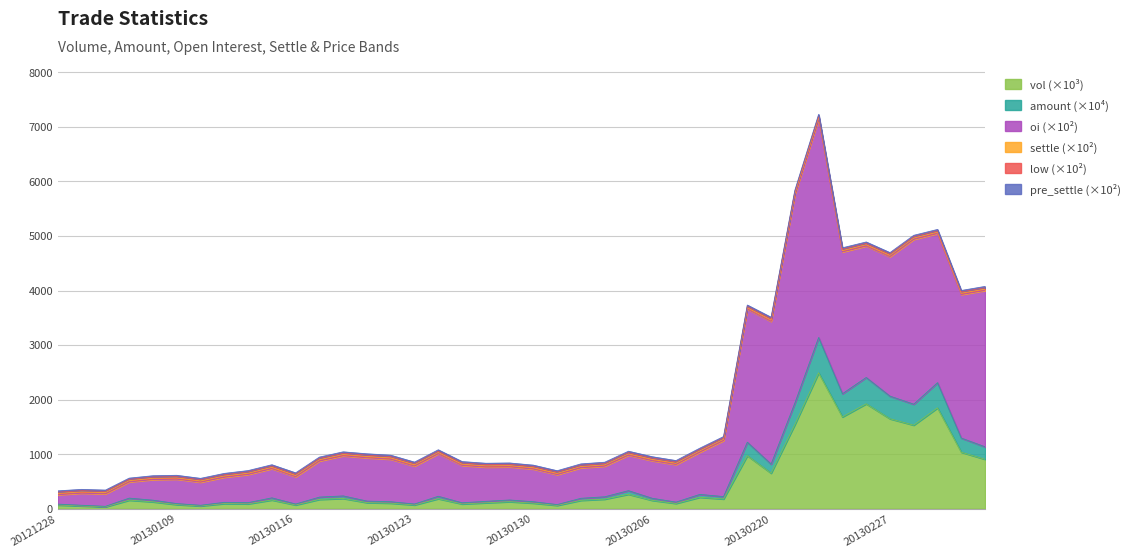

What is the maximum value for vol (×10³)?

2491.2